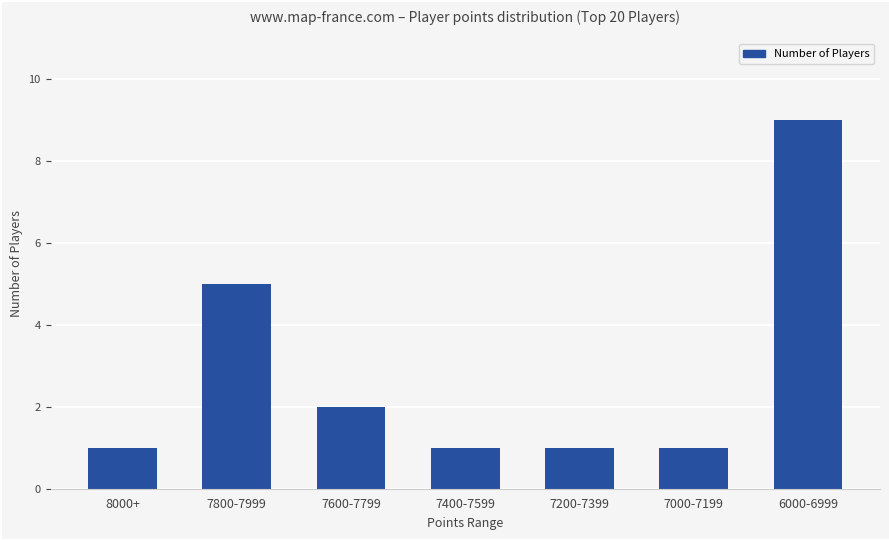

How many bars are there in total?

7